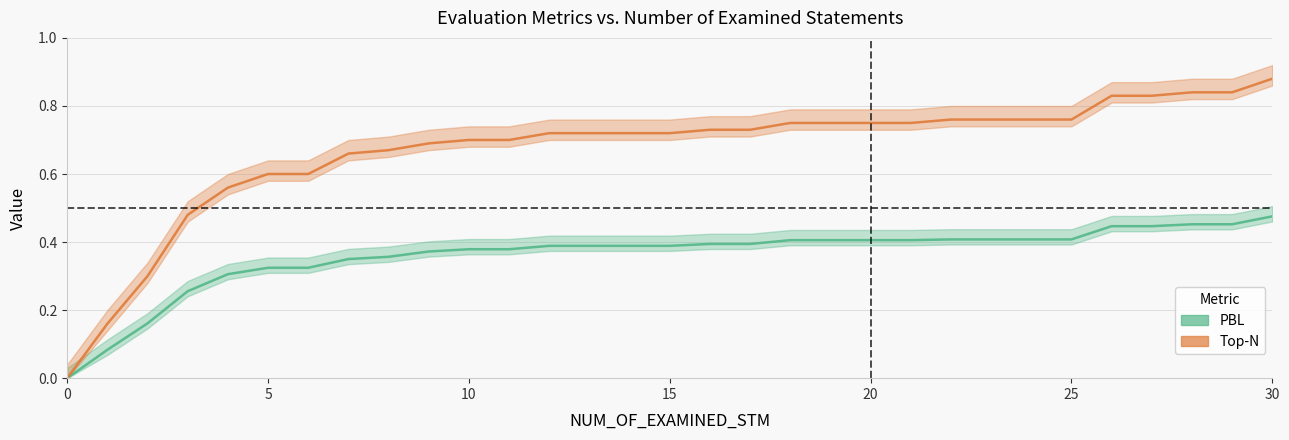

True or false: PBL has a value of 0.4 at 11.

True